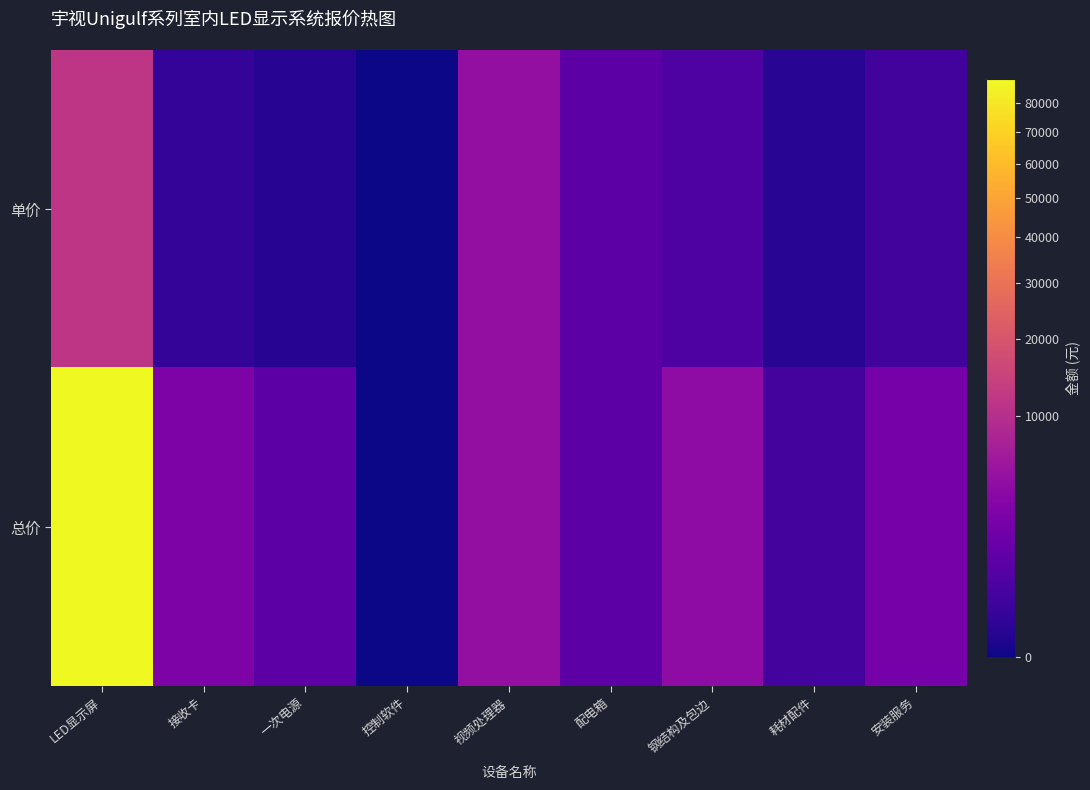

Which series changed the most between 接收卡 and 钢结构及包边?

总价